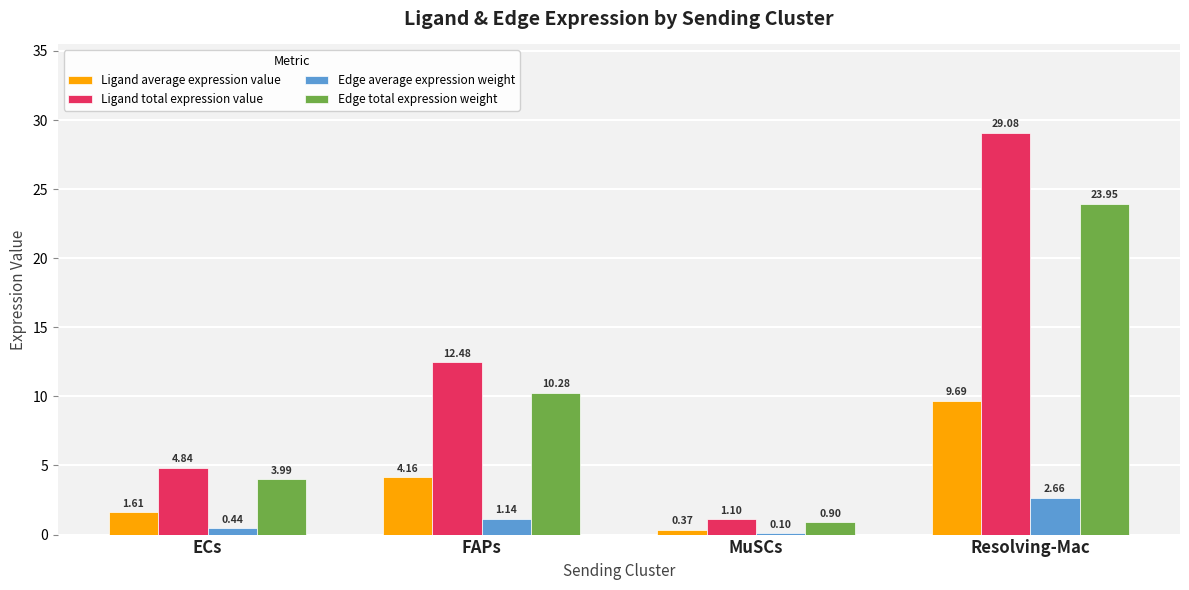

At which label does Ligand total expression value reach its peak?

Resolving-Mac